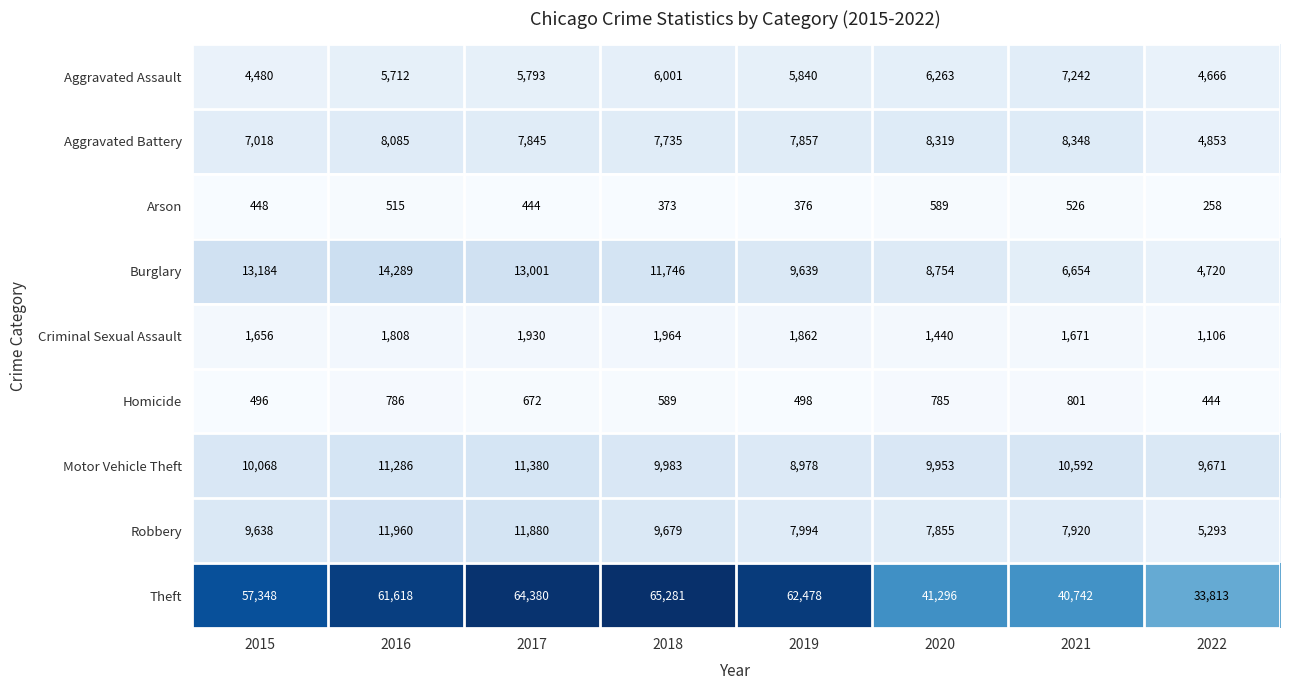

At which label does Theft reach its peak?

2018